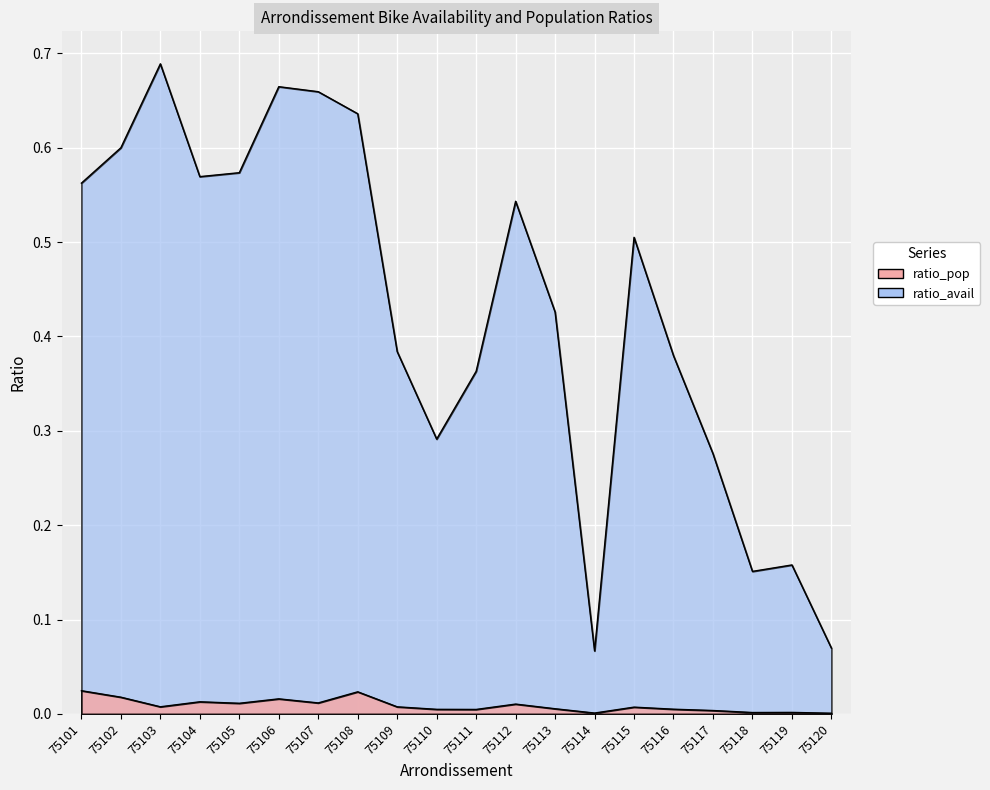

What is the value of the ratio_avail point at the 19th from the left?

0.2